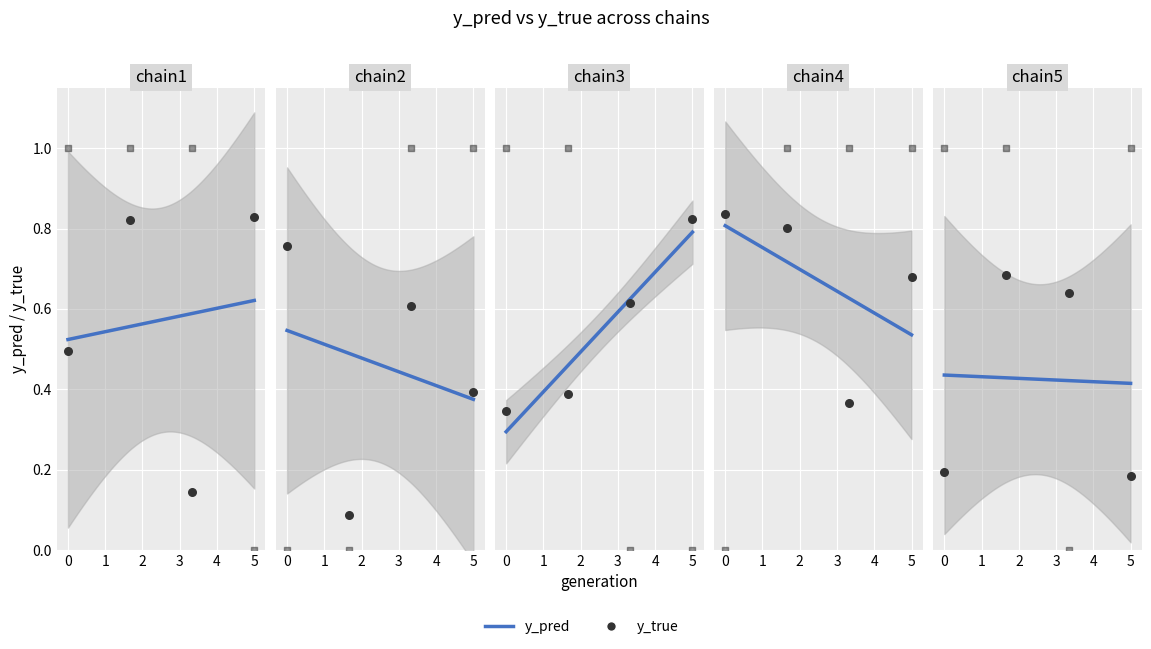

Is the value of y_pred at 8 greater than the value of y_true at 2?

No